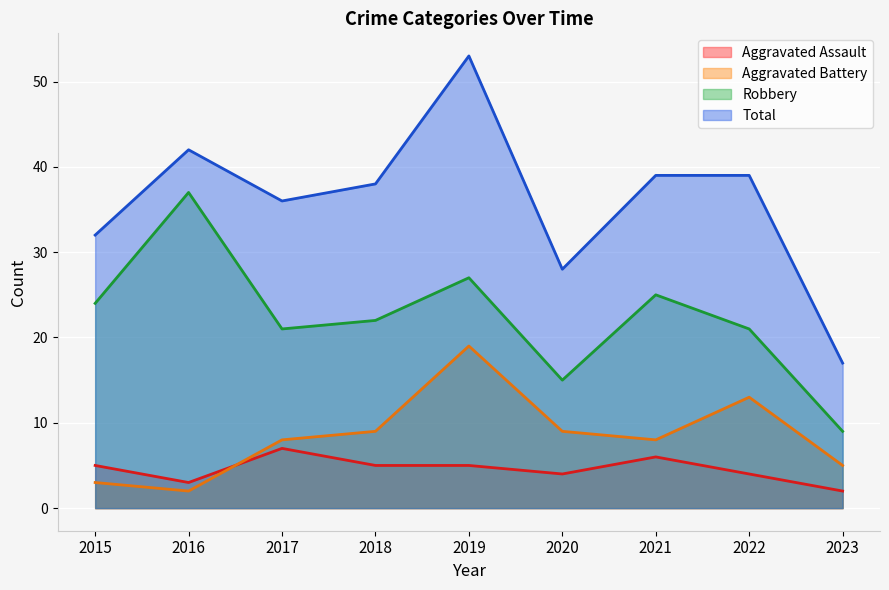

Is the value of Robbery at 2019 greater than the value of Total at 2021?

No